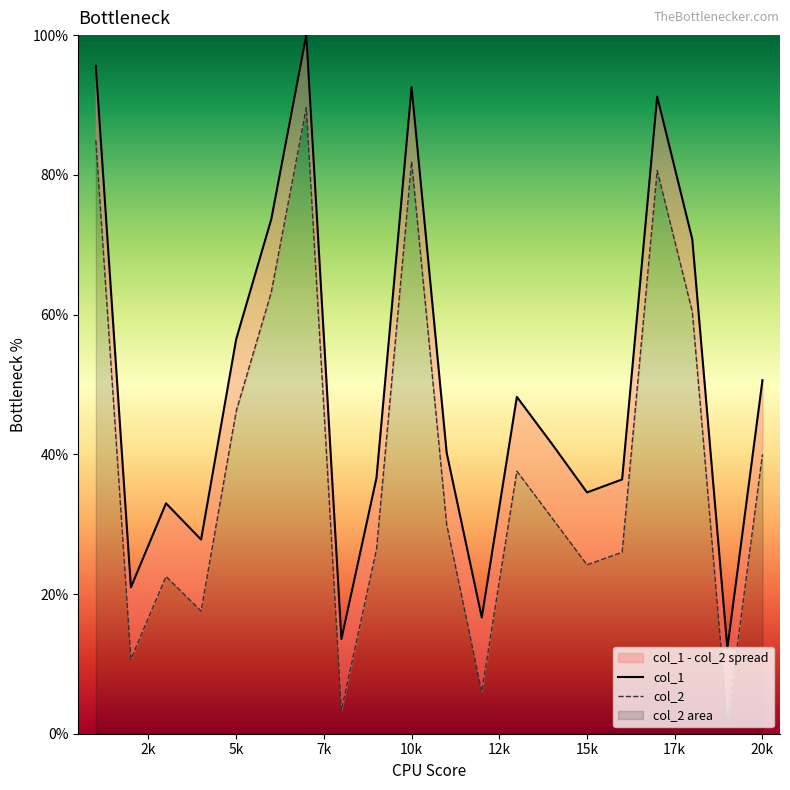

Does the chart display data point markers on the line(s)?

No